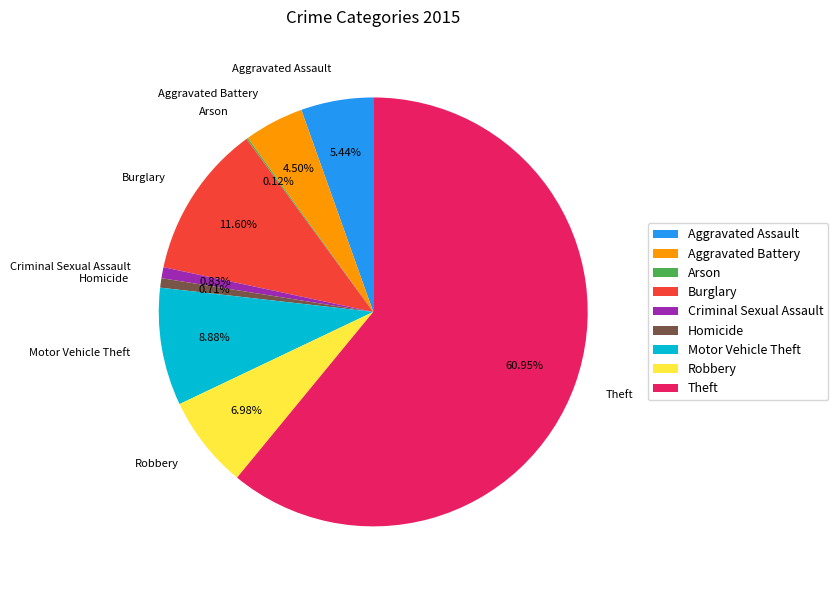

Combined, what portion of the pie is Robbery and Burglary?

18.6%